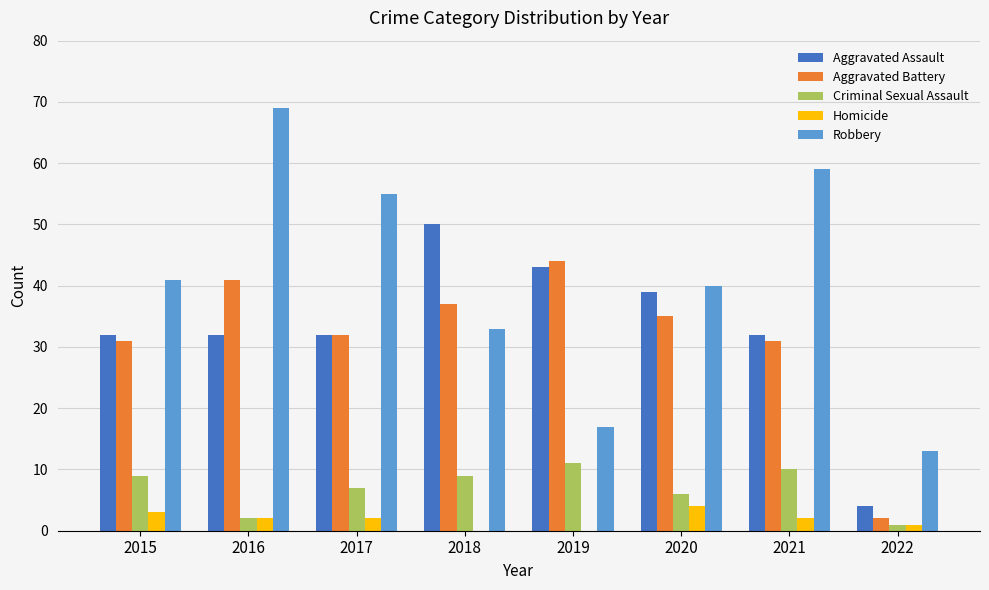

Does the chart contain stacked bars?

No